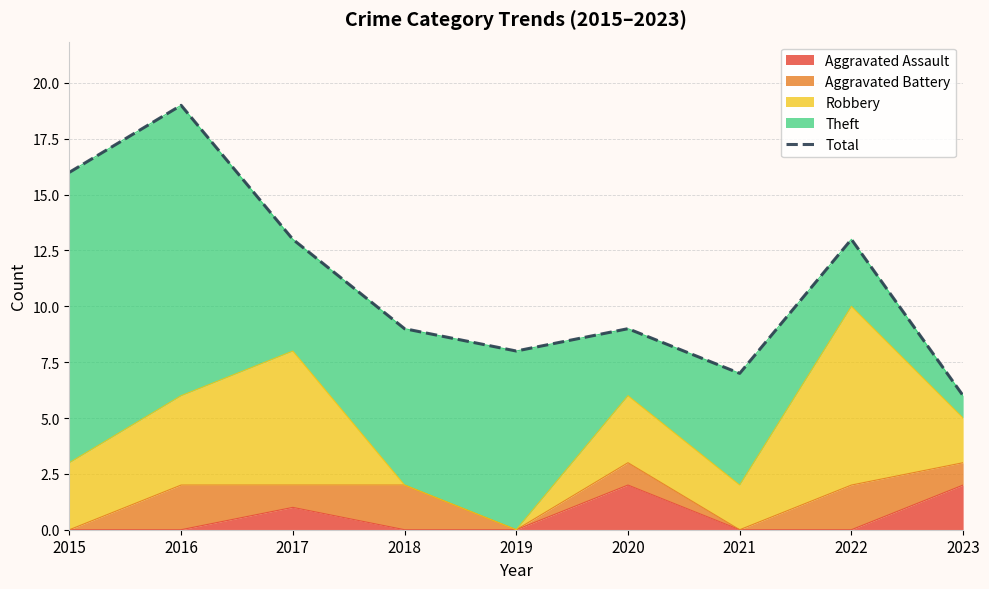

The chart shows a value of 16 at 2015. True or false?

True